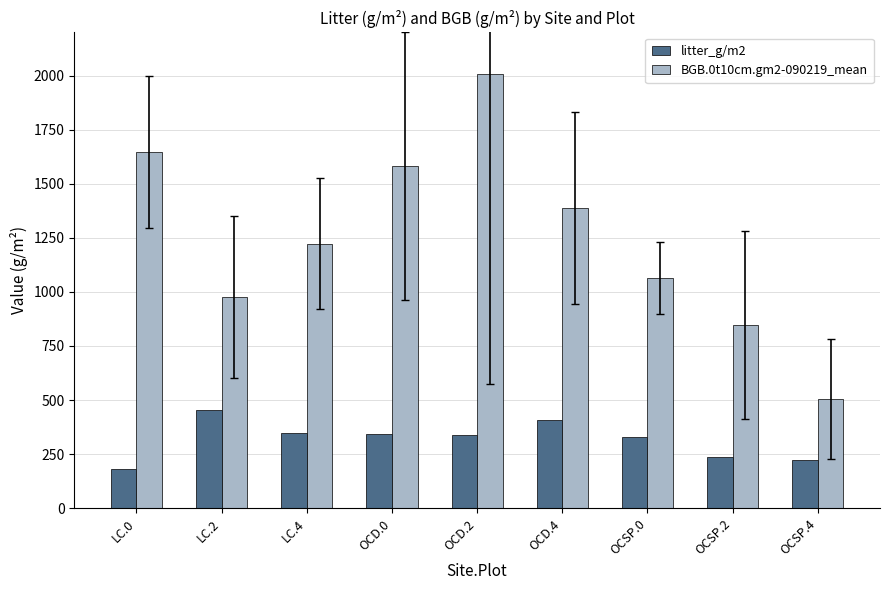

Is the value of BGB.0t10cm.gm2-090219_mean at LC.0 greater than the value of litter_g/m2 at OCSP.2?

Yes